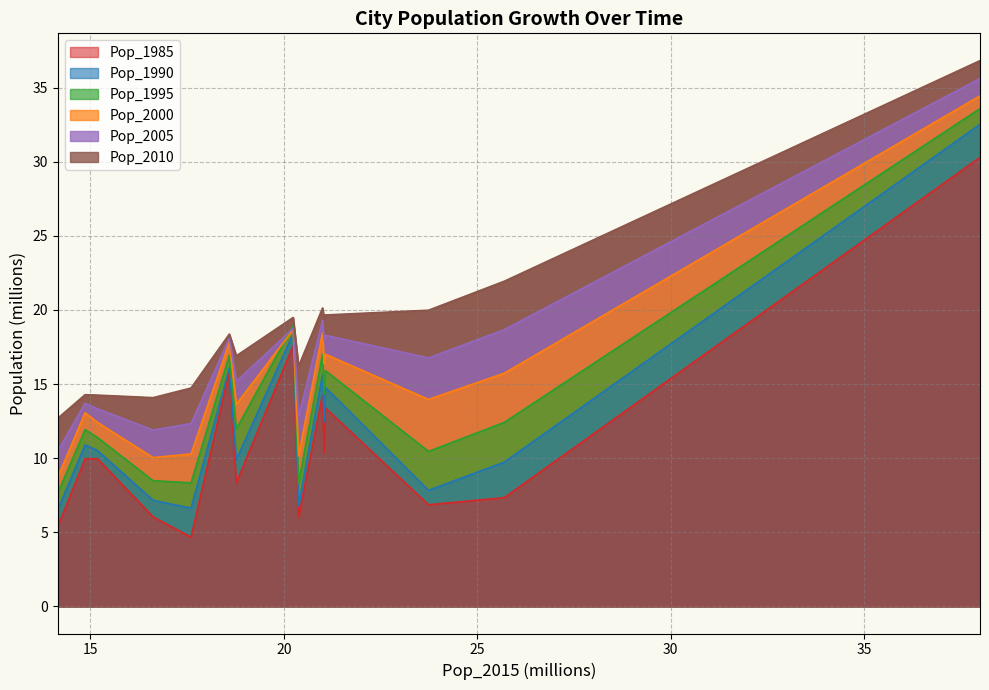

True or false: Pop_1985 and Pop_2010 cross at least once.

False